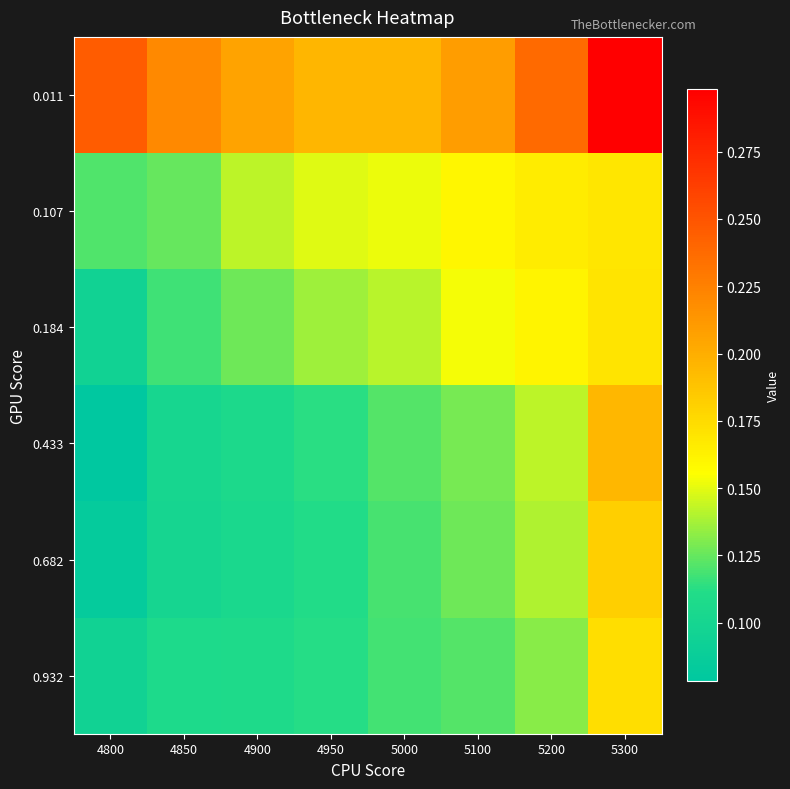

Reading left to right, extract all data points from this chart.

0.011: 4800=0.2	4850=0.2	4900=0.2	4950=0.2	5000=0.2	5100=0.2	5200=0.2	5300=0.3
0.107: 4800=0.1	4850=0.1	4900=0.1	4950=0.1	5000=0.2	5100=0.2	5200=0.2	5300=0.2
0.184: 4800=0.1	4850=0.1	4900=0.1	4950=0.1	5000=0.1	5100=0.2	5200=0.2	5300=0.2
0.433: 4800=0.1	4850=0.1	4900=0.1	4950=0.1	5000=0.1	5100=0.1	5200=0.1	5300=0.2
0.682: 4800=0.1	4850=0.1	4900=0.1	4950=0.1	5000=0.1	5100=0.1	5200=0.1	5300=0.2
0.932: 4800=0.1	4850=0.1	4900=0.1	4950=0.1	5000=0.1	5100=0.1	5200=0.1	5300=0.2